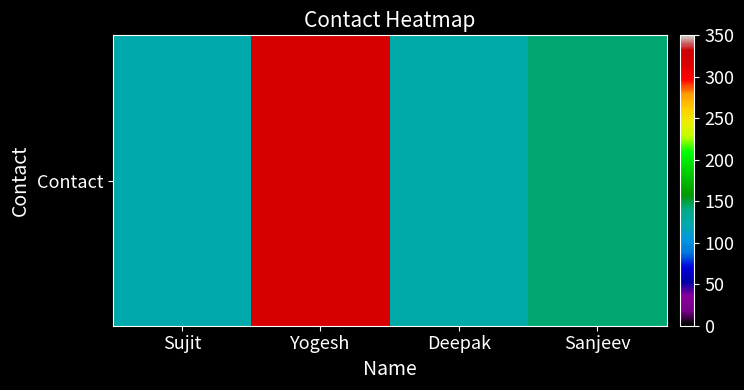

Rank the categories by value from lowest to highest.

Sujit, Deepak, Sanjeev, Yogesh